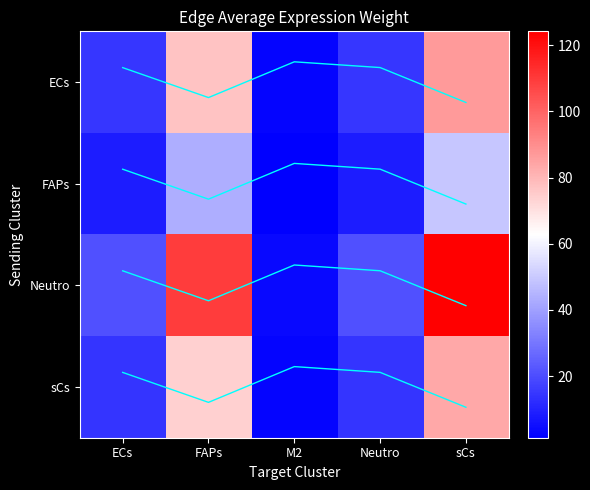

Is it true that profile_3 equals 4.8 at M2?

False